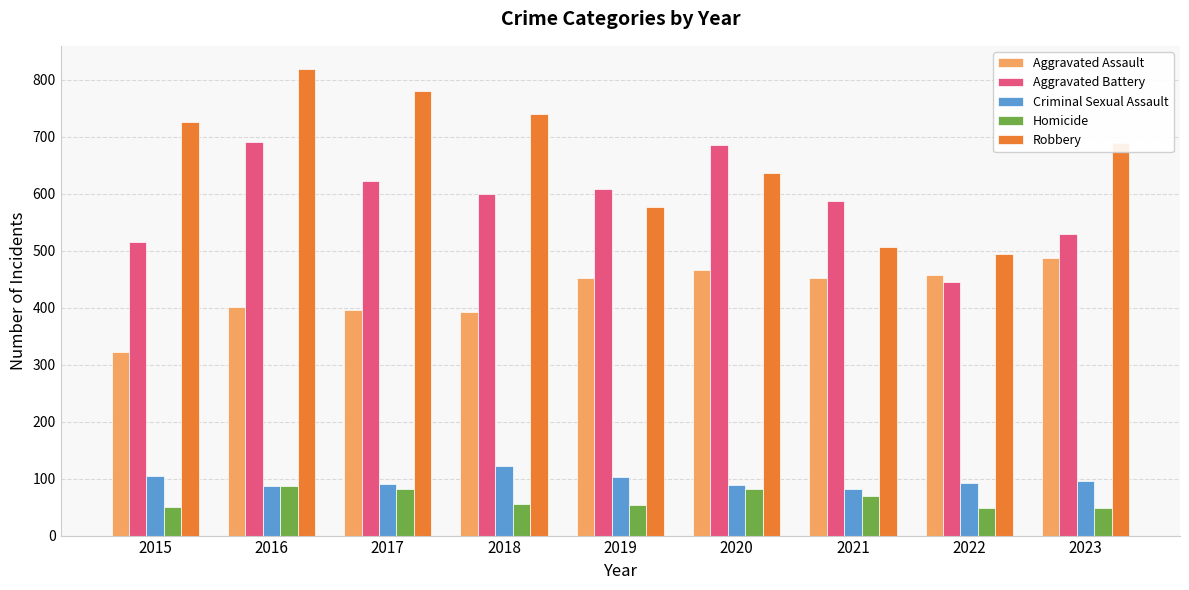

What is the lowest value of the Criminal Sexual Assault series?

81